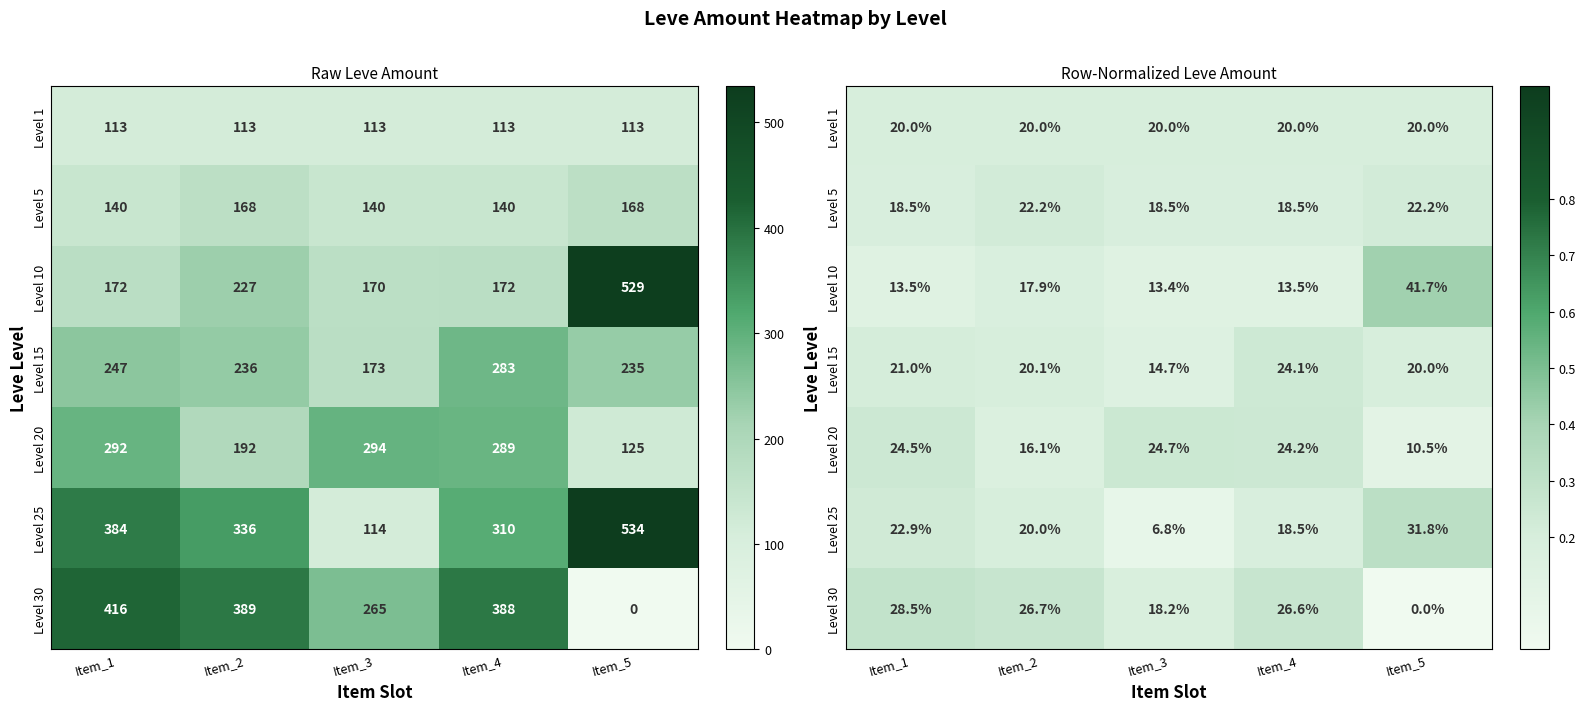

Which category has the highest value in the Level 10 series?

Item_5